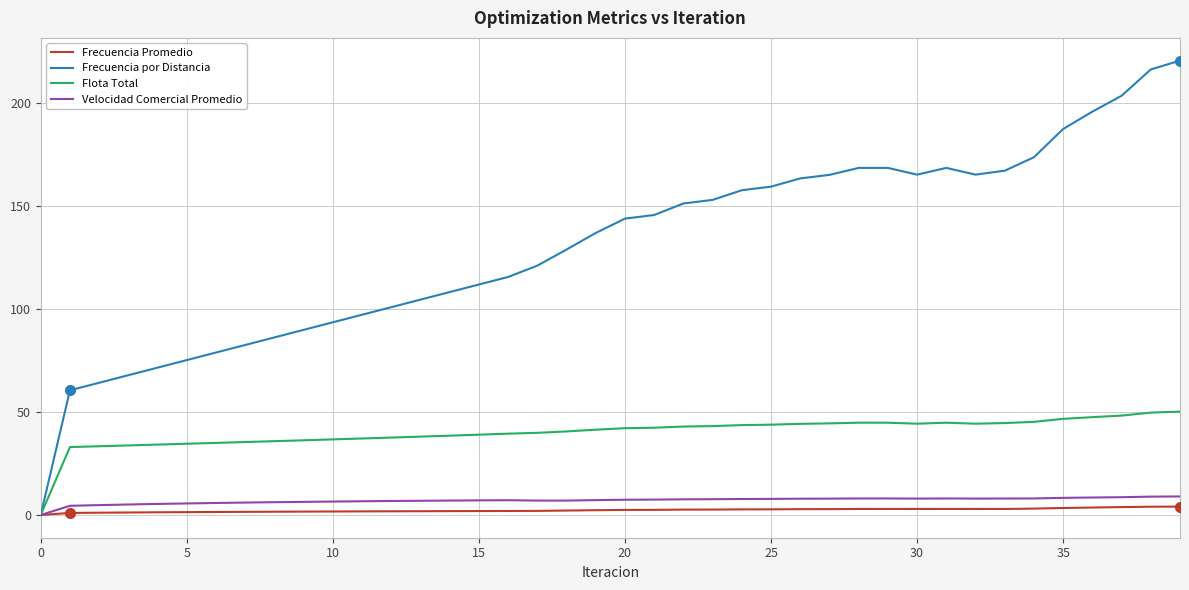

List the series in order of their peak value, highest first.

Frecuencia por Distancia, Flota Total, Velocidad Comercial Promedio, Frecuencia Promedio